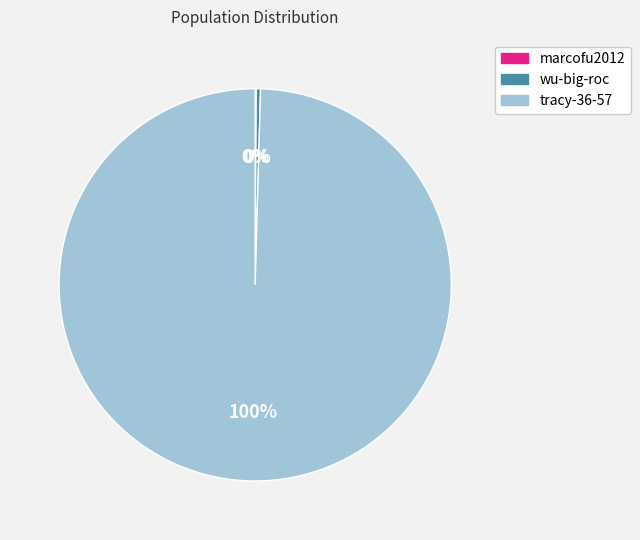

Which has a higher value, wu-big-roc or tracy-36-57?

tracy-36-57